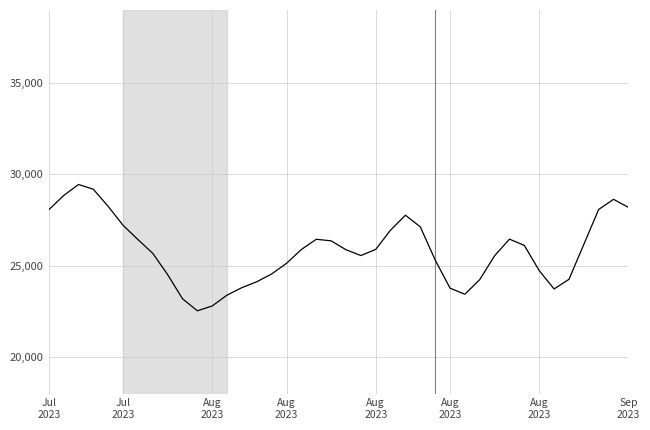

What is the difference between the maximum and minimum values?

6917.1